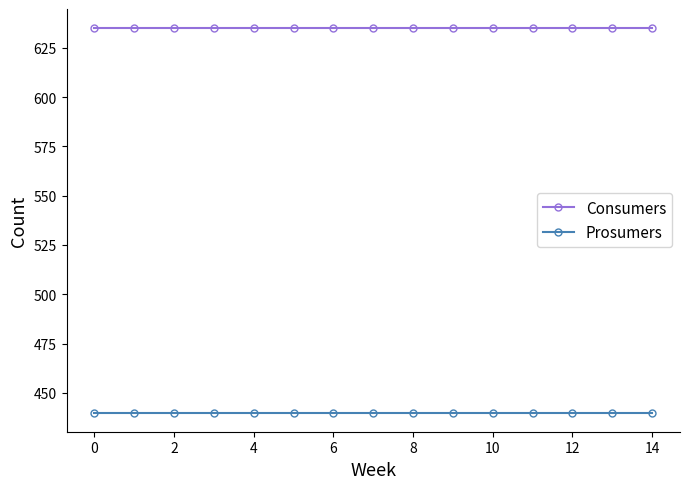

What is the sum of all Prosumers values?

6600